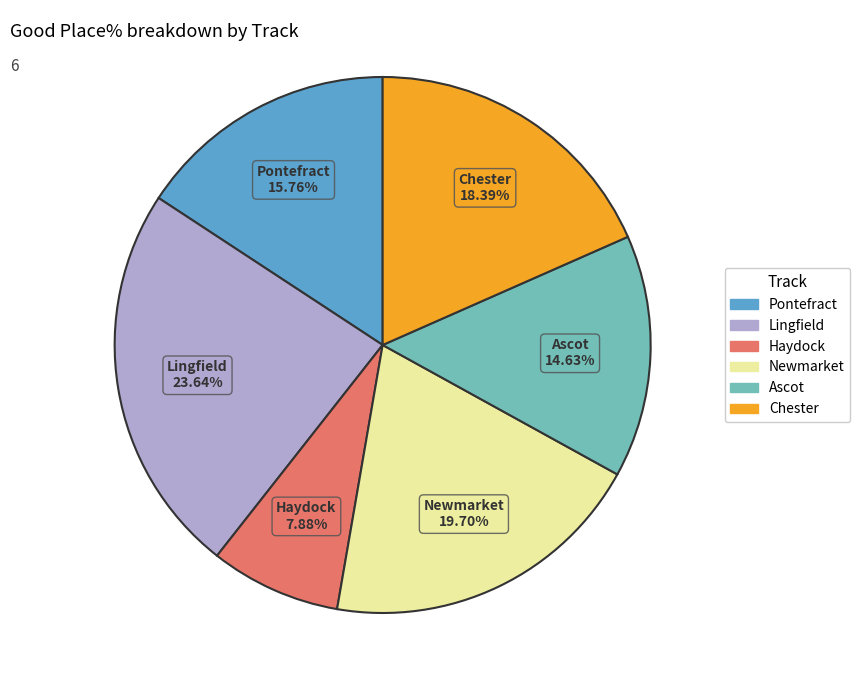

Does any single category account for the majority?

No